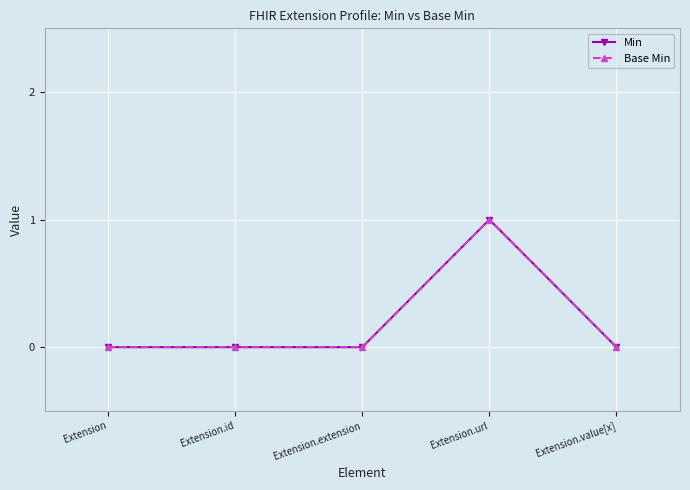

The Base Min series shows 1 at Extension. True or false?

False